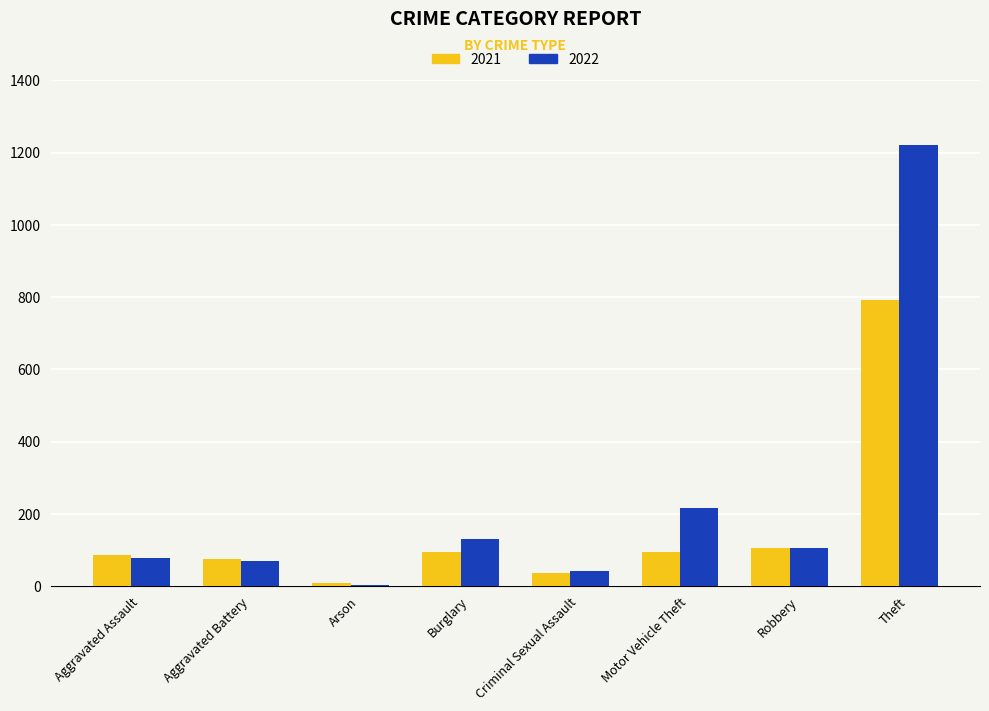

What is the highest value of the 2021 series?

791